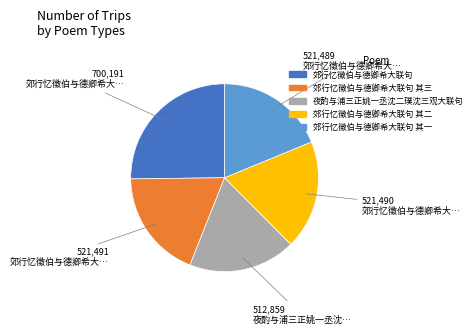

Does any single category account for the majority?

No